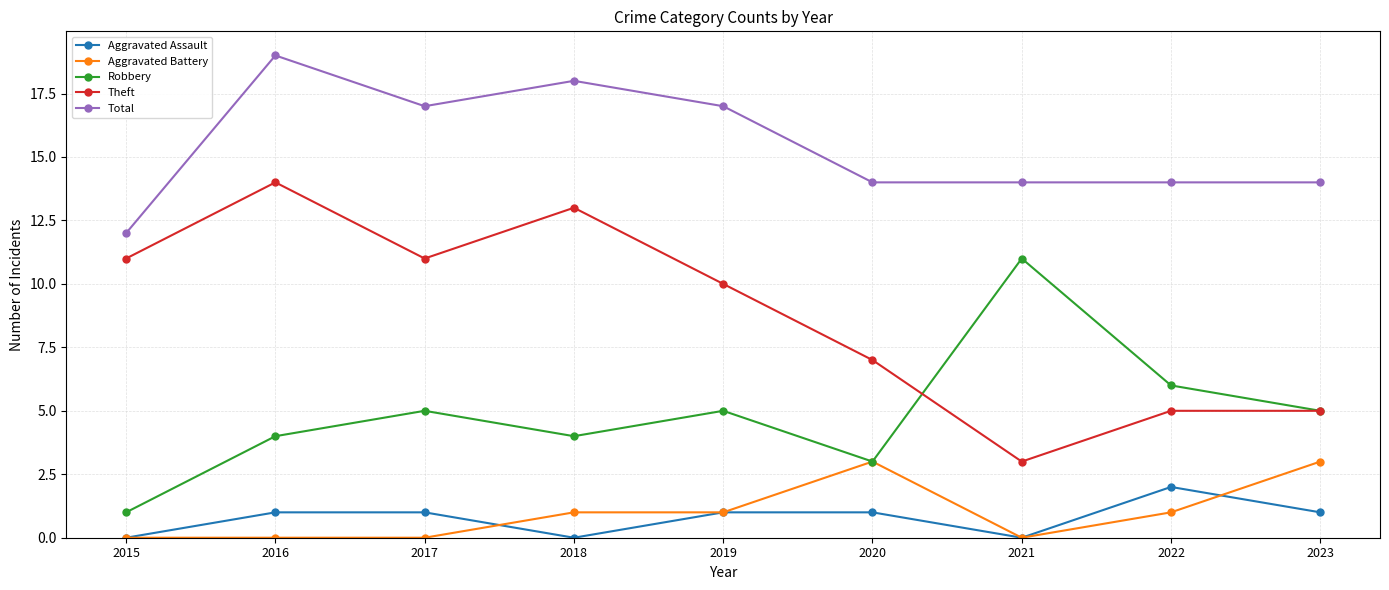

Where is the first local minimum for Theft?

2017